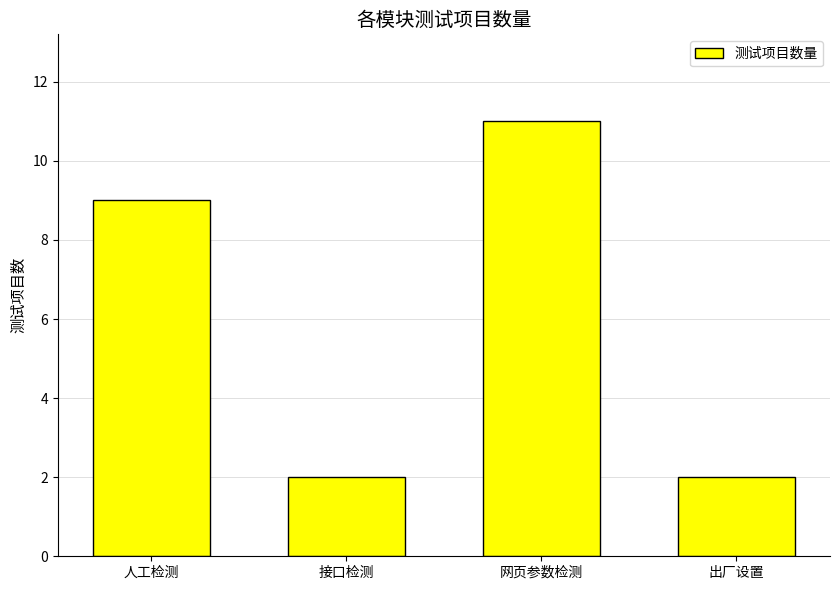

What is the maximum value shown in the chart?

11